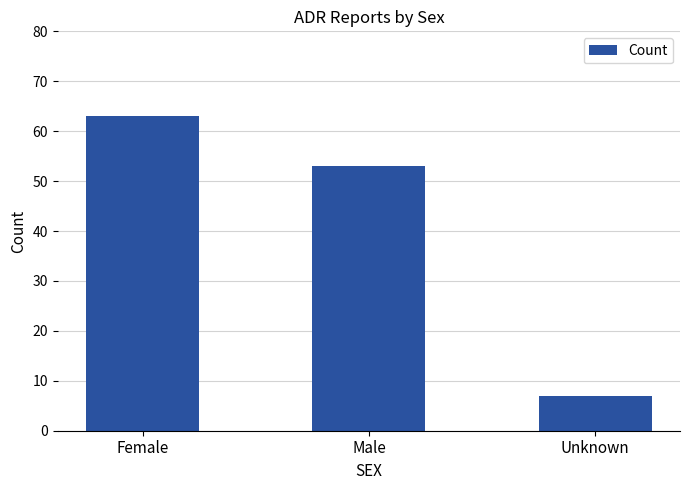

Which has a higher value, Unknown or Female?

Female